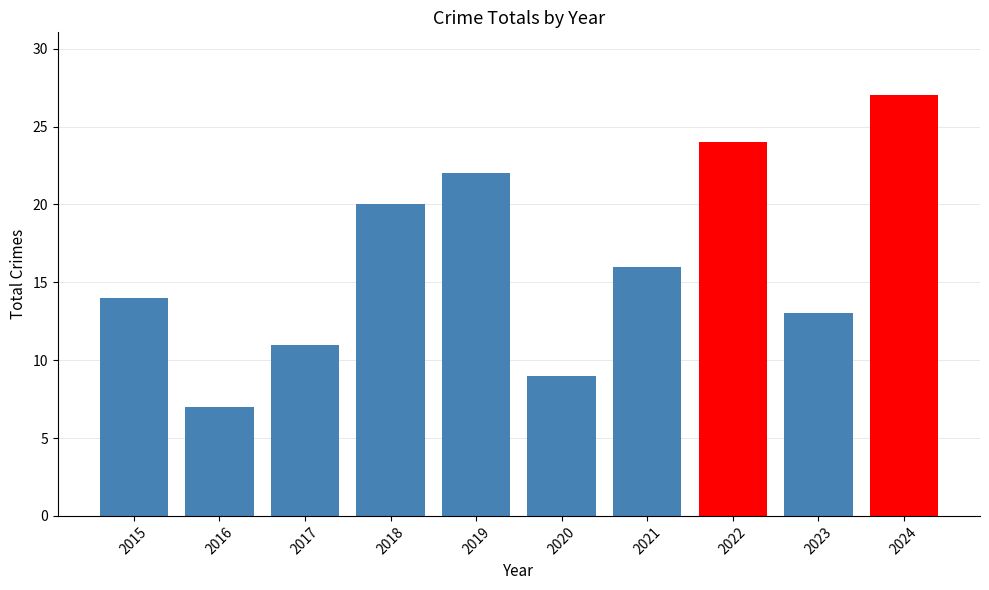

Reading left to right, list all the values displayed in this chart.

2015=14	2016=7	2017=11	2018=20	2019=22	2020=9	2021=16	2022=24	2023=13	2024=27